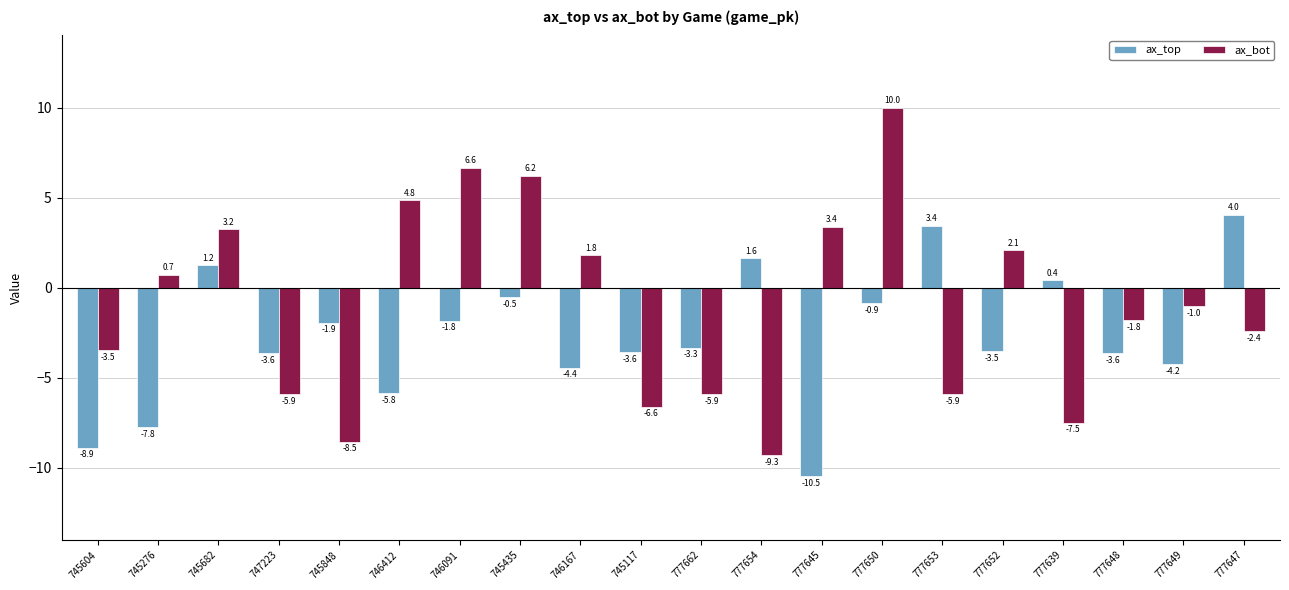

What is the average value of the ax_top series?

-2.7